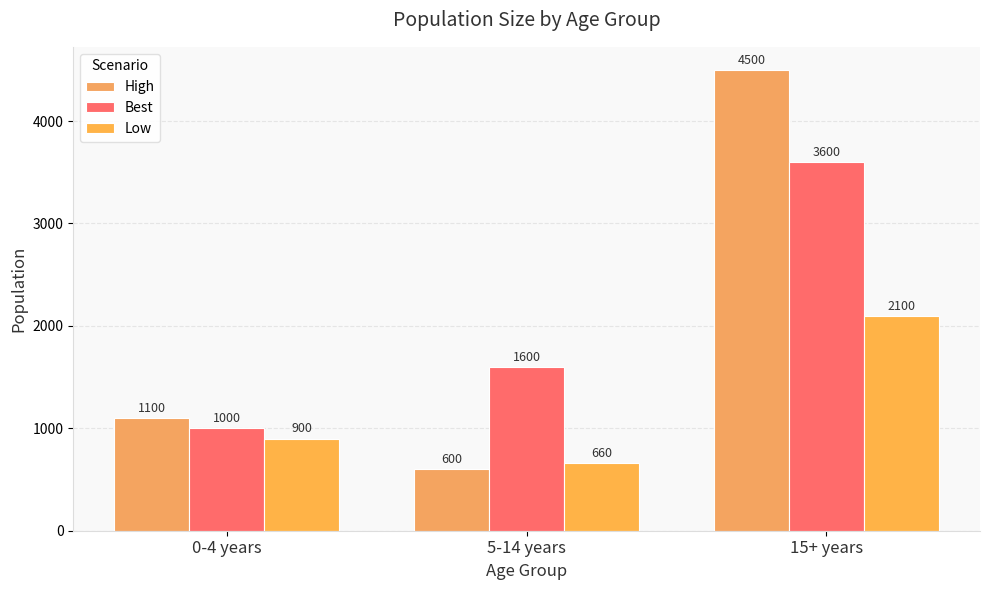

What is the label of the 2nd bar from the left?

5-14 years